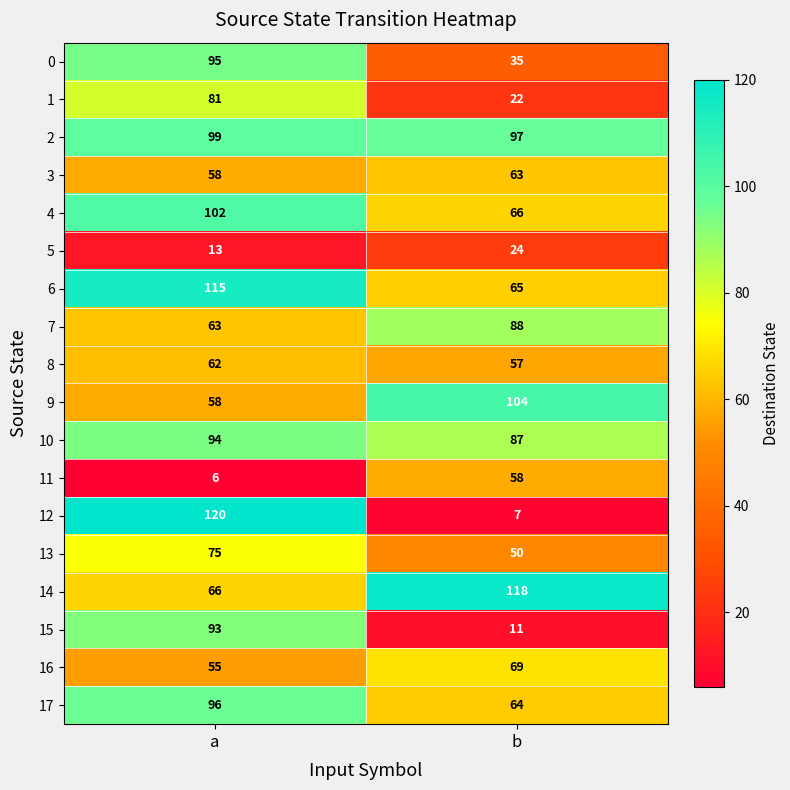

How many data points does each series have?

2